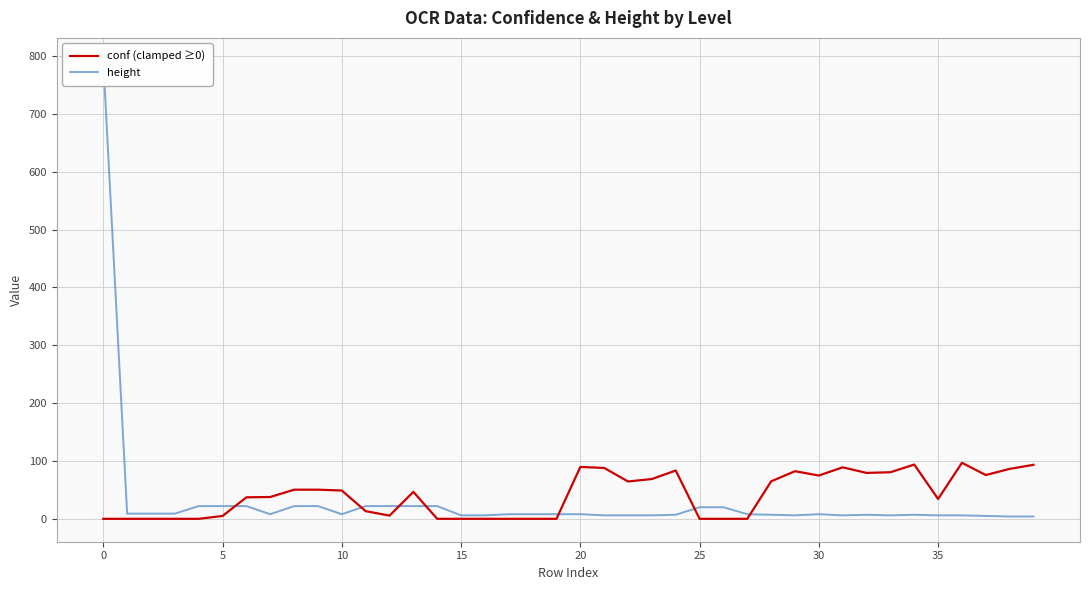

Is it true that conf (clamped ≥0) equals 25.2 at 39?

False